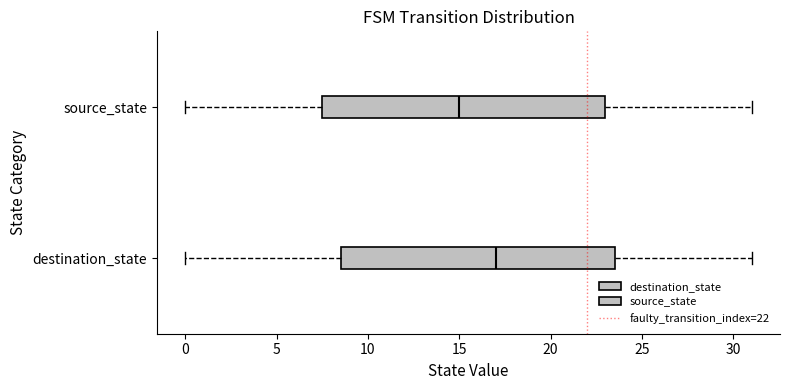

Which box has the furthest to the left median line?

source_state